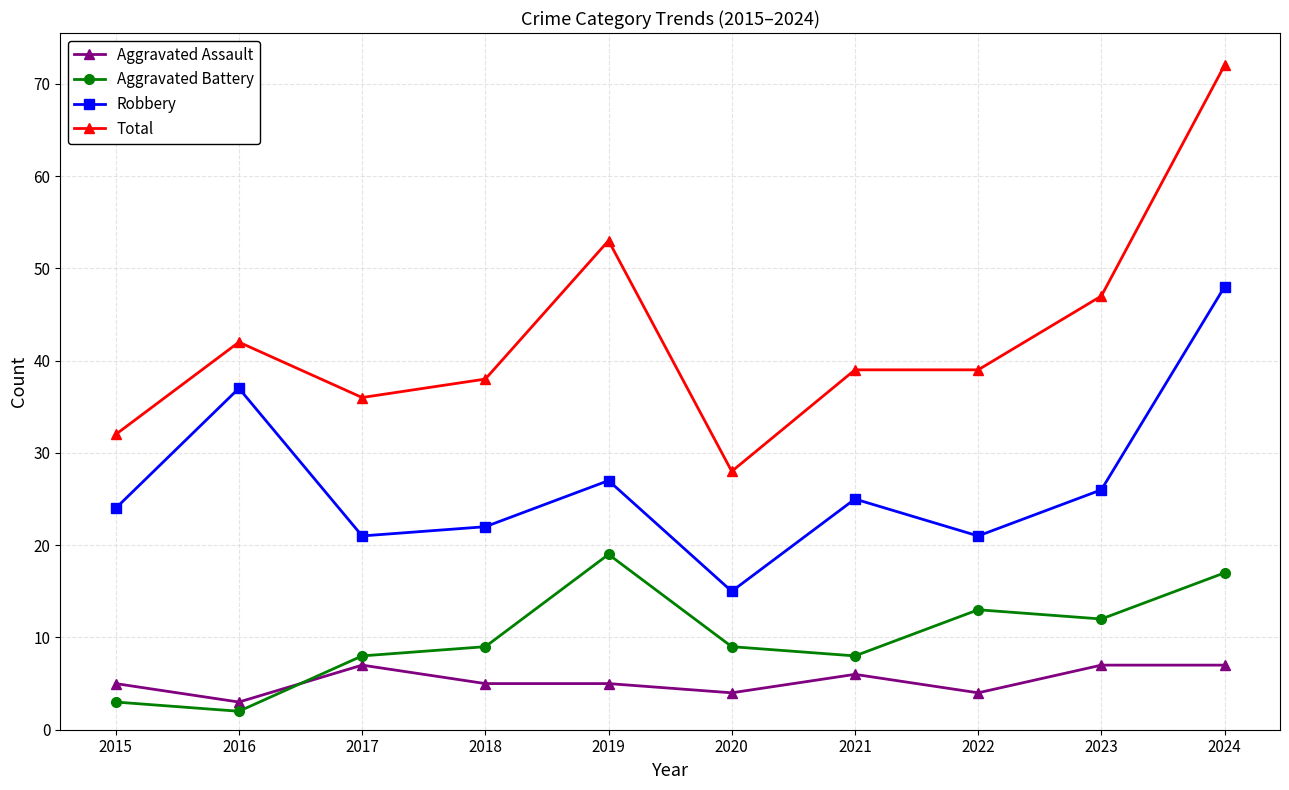

Which label corresponds to the largest value in the chart?

2024